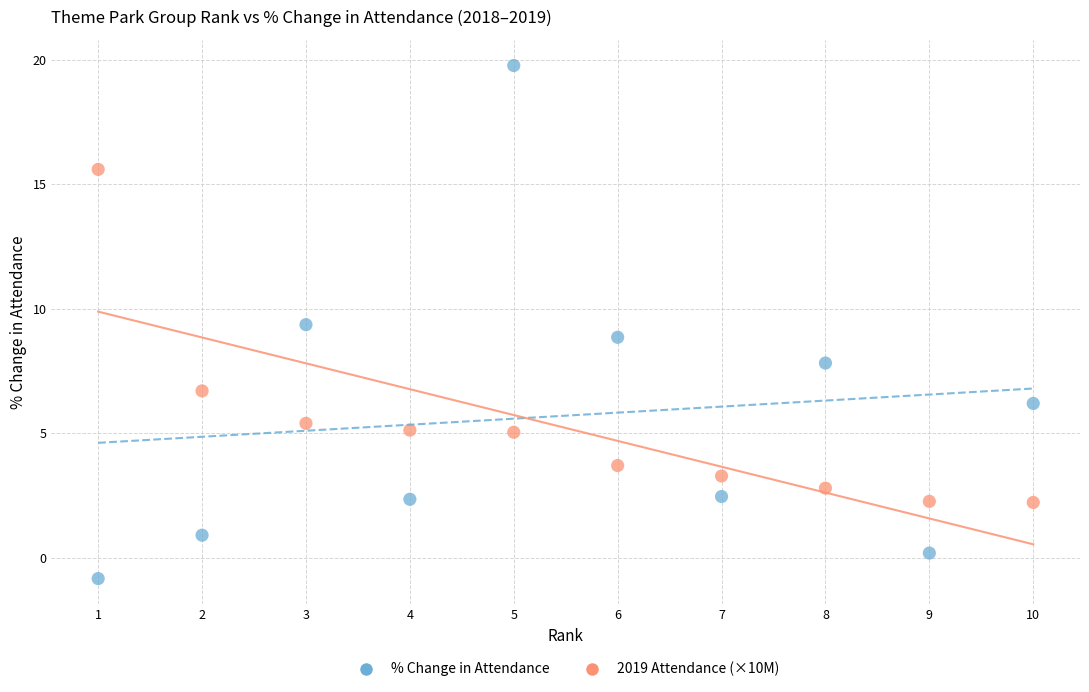

Across all data points, what is the range of X values (max minus min)?

9.0